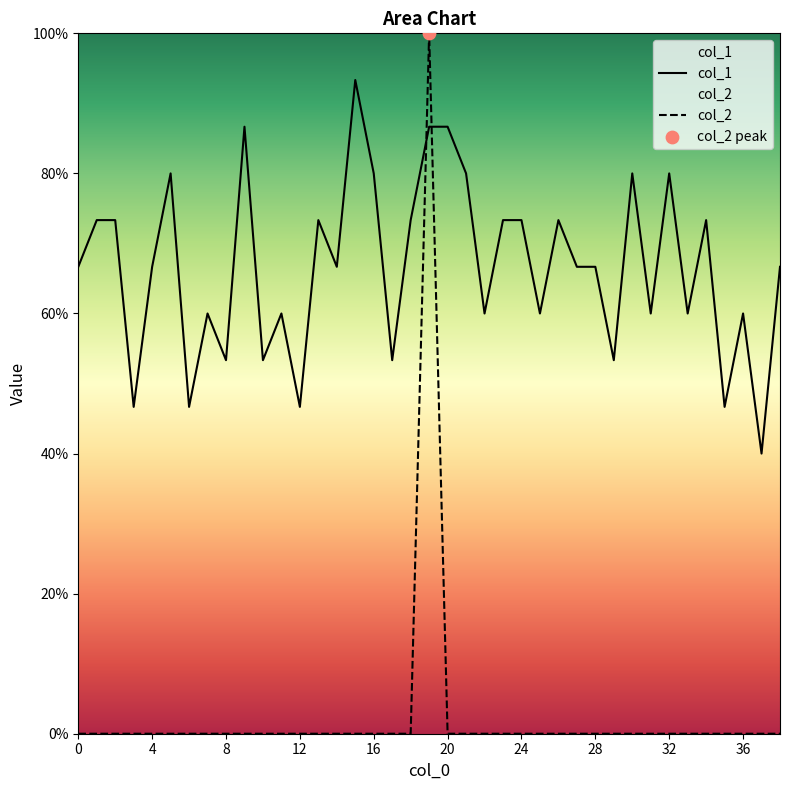

At which category is the sum across all series the highest?

19